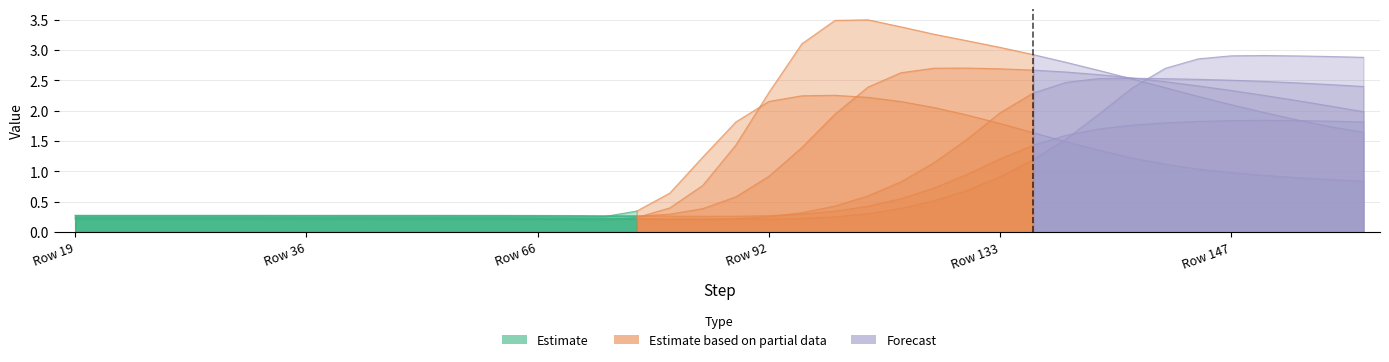

Read the 92 value at 12.

0.2